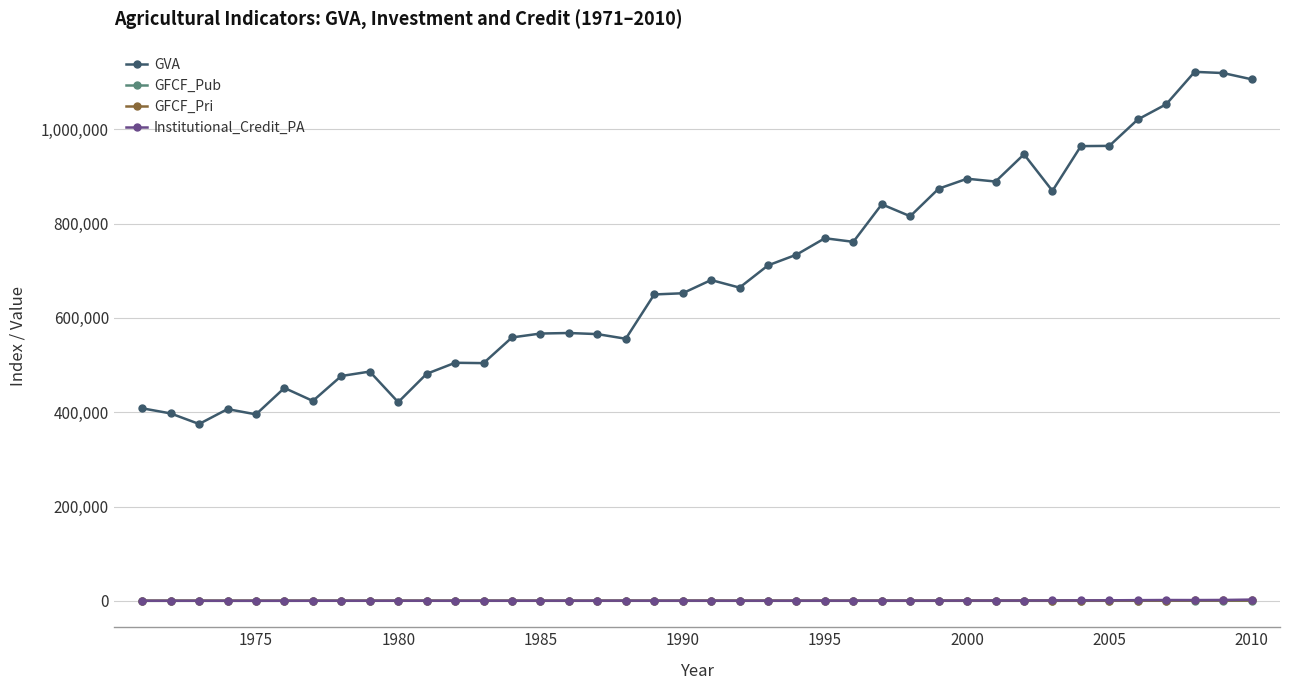

What are all the series names shown in the legend?

GVA, GFCF_Pub, GFCF_Pri, Institutional_Credit_PA